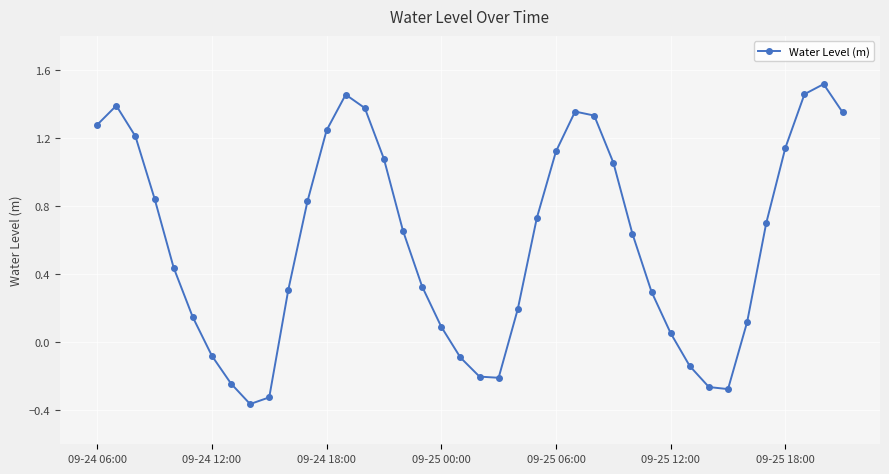

How many negative values are there?

10